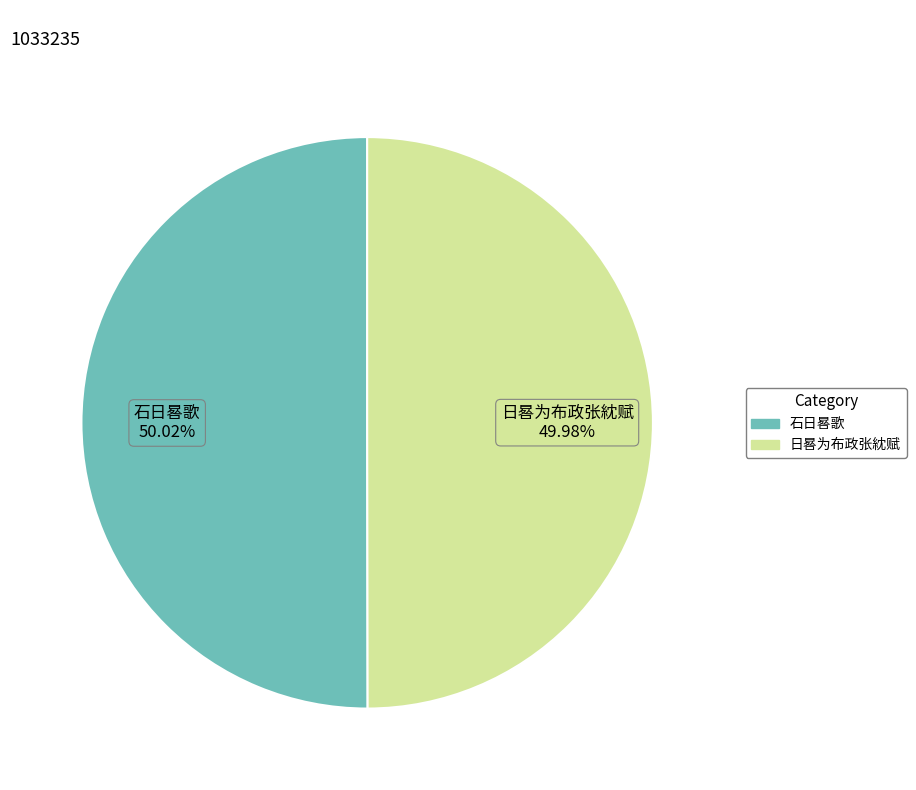

True or false: 石日晷歌 accounts for 50% of the total.

True